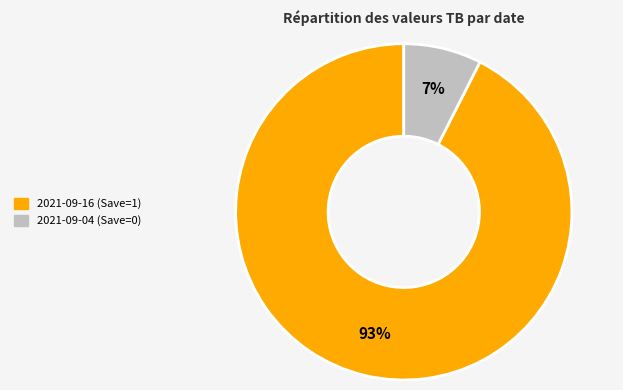

Which category has the biggest portion of the pie?

2021-09-16 (Save=1)